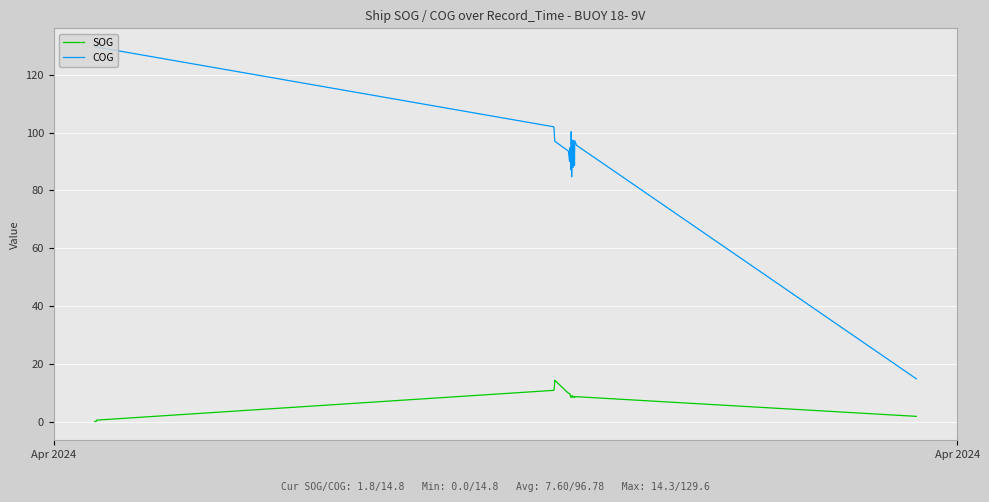

Is the value of SOG at 9 greater than the value of COG at 4?

No